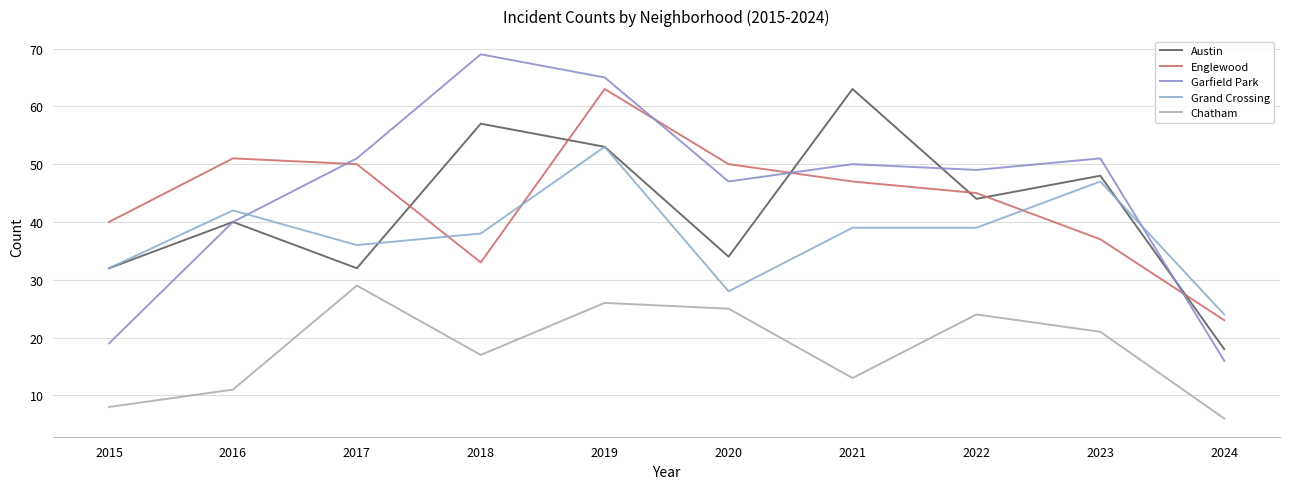

Reading left to right, transcribe all the data shown in this chart.

Austin: 2015=32	2016=40	2017=32	2018=57	2019=53	2020=34	2021=63	2022=44	2023=48	2024=18
Englewood: 2015=40	2016=51	2017=50	2018=33	2019=63	2020=50	2021=47	2022=45	2023=37	2024=23
Garfield Park: 2015=19	2016=40	2017=51	2018=69	2019=65	2020=47	2021=50	2022=49	2023=51	2024=16
Grand Crossing: 2015=32	2016=42	2017=36	2018=38	2019=53	2020=28	2021=39	2022=39	2023=47	2024=24
Chatham: 2015=8	2016=11	2017=29	2018=17	2019=26	2020=25	2021=13	2022=24	2023=21	2024=6